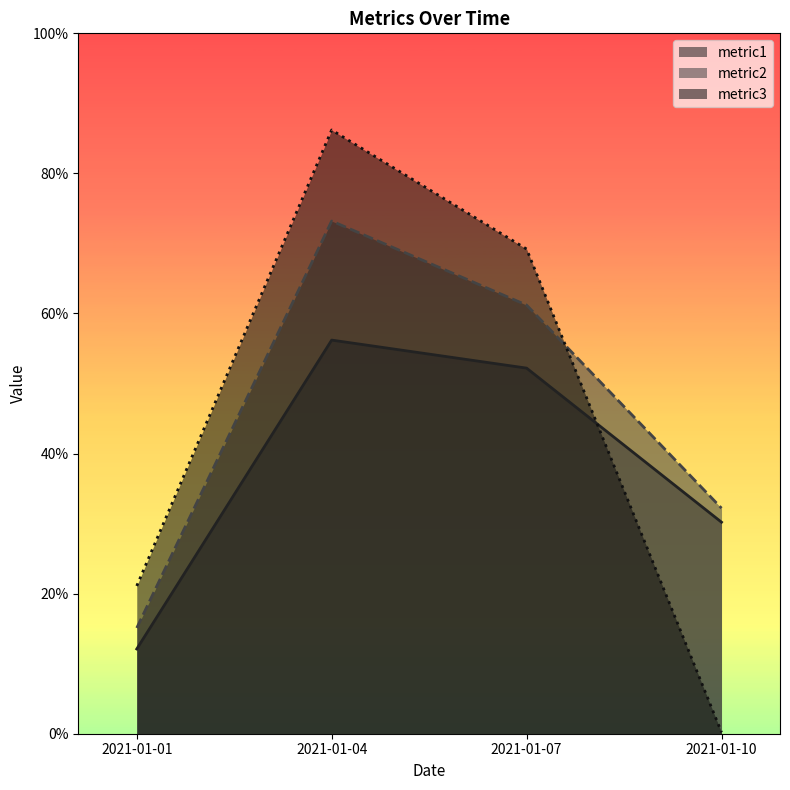

What is the difference between the maximum and minimum values in the metric1 series?

44.1